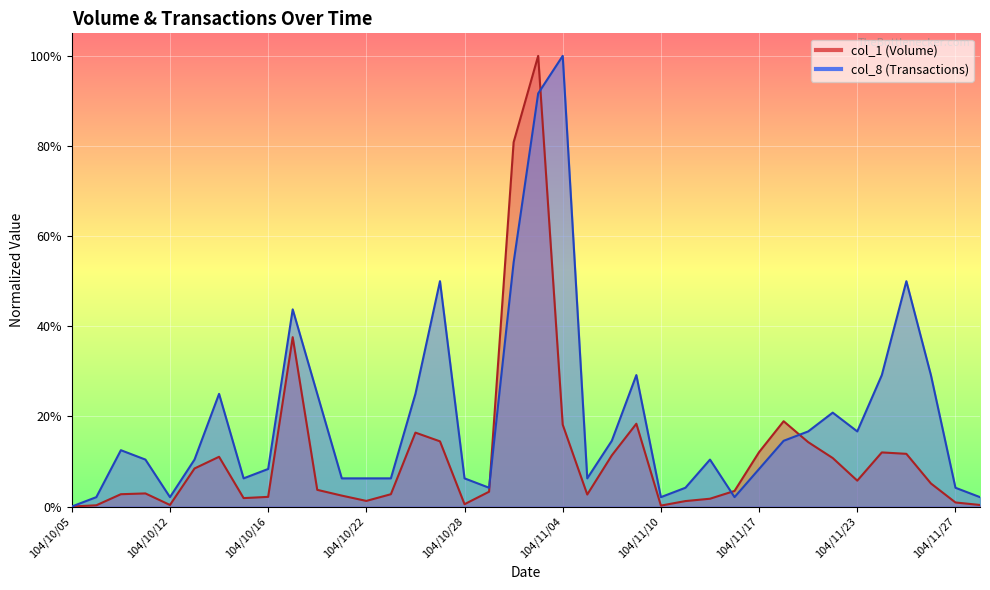

Reading left to right, what are all the values shown in this chart?

col_1 (Volume): 0.0	0.3	2.7	2.9	0.3	8.4	11.0	1.9	2.1	37.6	3.7	2.4	1.2	2.7	16.4	14.5	0.5	3.3	80.8	100.0	18.2	2.7	11.3	18.4	0.2	1.2	1.7	3.5	12.1	18.9	14.3	10.8	5.7	12.0	11.7	5.1	0.9	0.3
col_8 (Transactions): 0.0	2.1	12.5	10.4	2.1	10.4	25.0	6.2	8.3	43.8	25.0	6.2	6.2	6.2	25.0	50.0	6.2	4.2	54.2	91.7	100.0	6.2	14.6	29.2	2.1	4.2	10.4	2.1	8.3	14.6	16.7	20.8	16.7	29.2	50.0	29.2	4.2	2.1